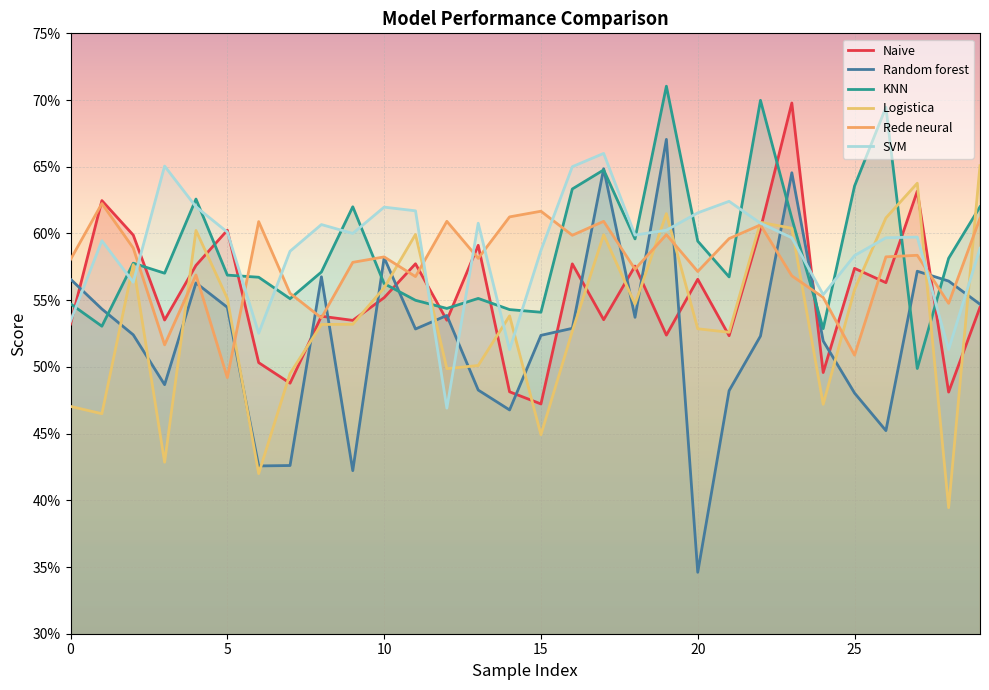

What is the difference between the second highest and second lowest values in the Random forest series?

0.2